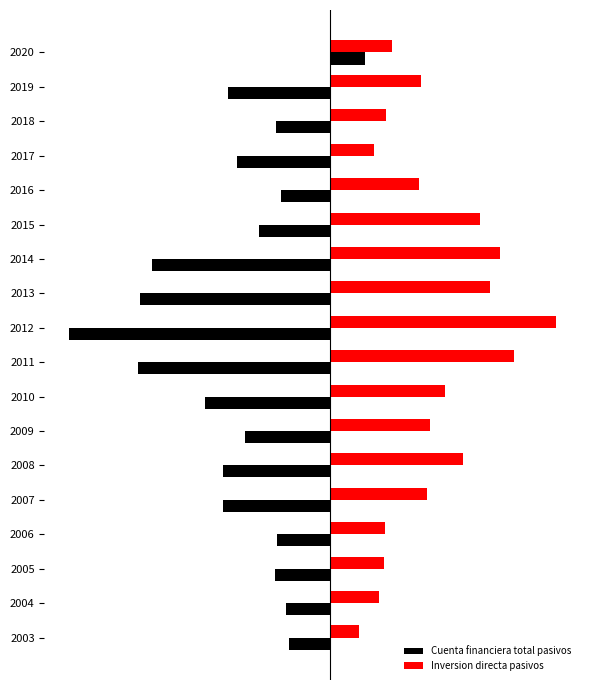

Reading left to right, what are all the values shown in this chart?

Cuenta financiera total pasivos: -5.8	-6.2	-7.8	-7.4	-14.9	-14.9	-11.8	-17.4	-26.7	-36.4	-26.4	-24.8	-10.0	-6.9	-13.0	-7.5	-14.2	4.9
Inversion directa pasivos: 4.0	6.8	7.5	7.6	13.5	18.5	13.9	16.0	25.6	31.4	22.2	23.6	20.9	12.3	6.1	7.8	12.6	8.5